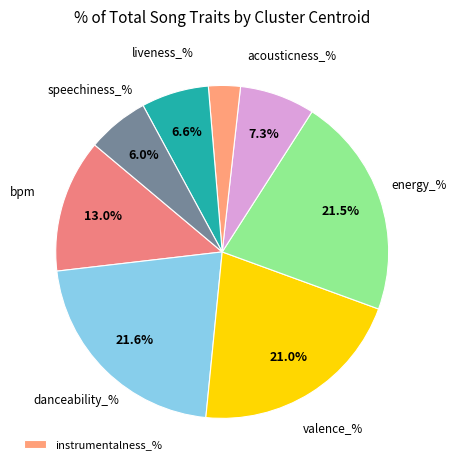

To the nearest percent, what is the difference between the largest and smallest slice percentages?

18%